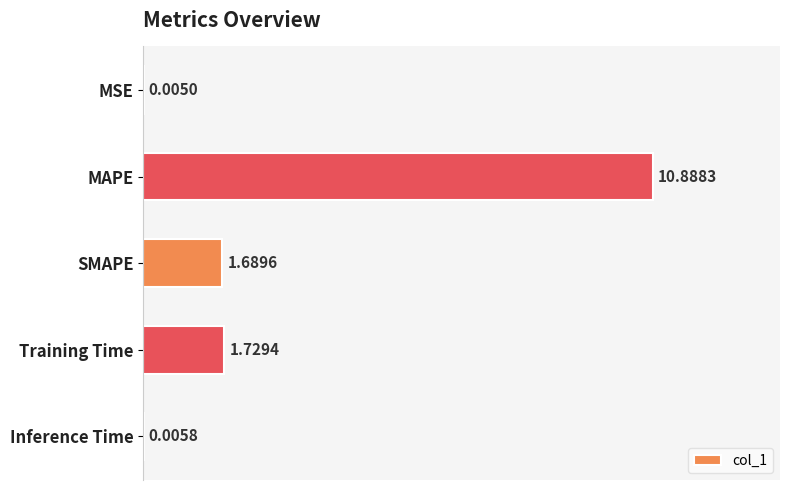

What is the ratio of the value at Training Time to the value at SMAPE?

1.0